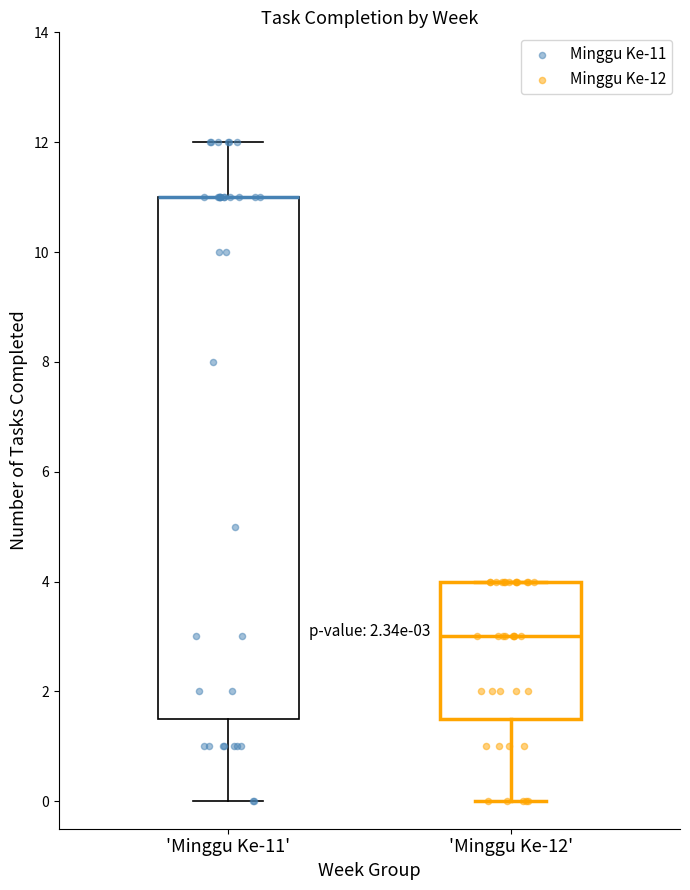

Comparing the boxes themselves (not the whiskers), which one is the tallest?

'Minggu Ke-11'